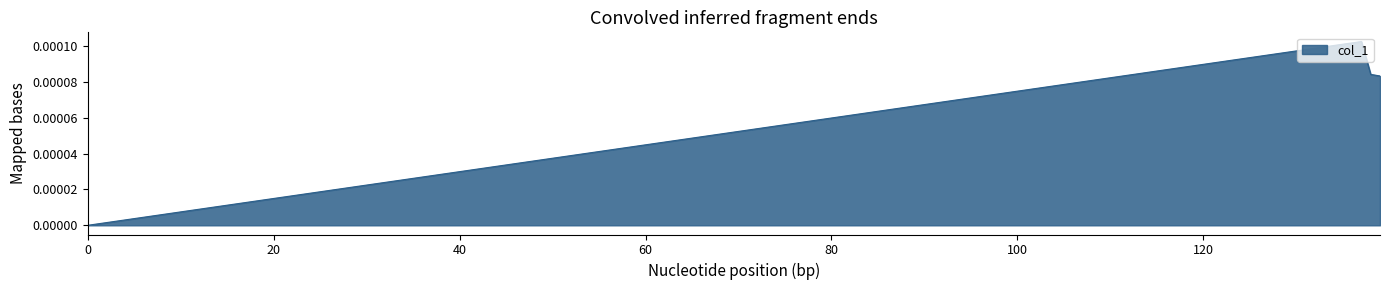

True or false: there are more than 0 points higher than both neighbors.

True